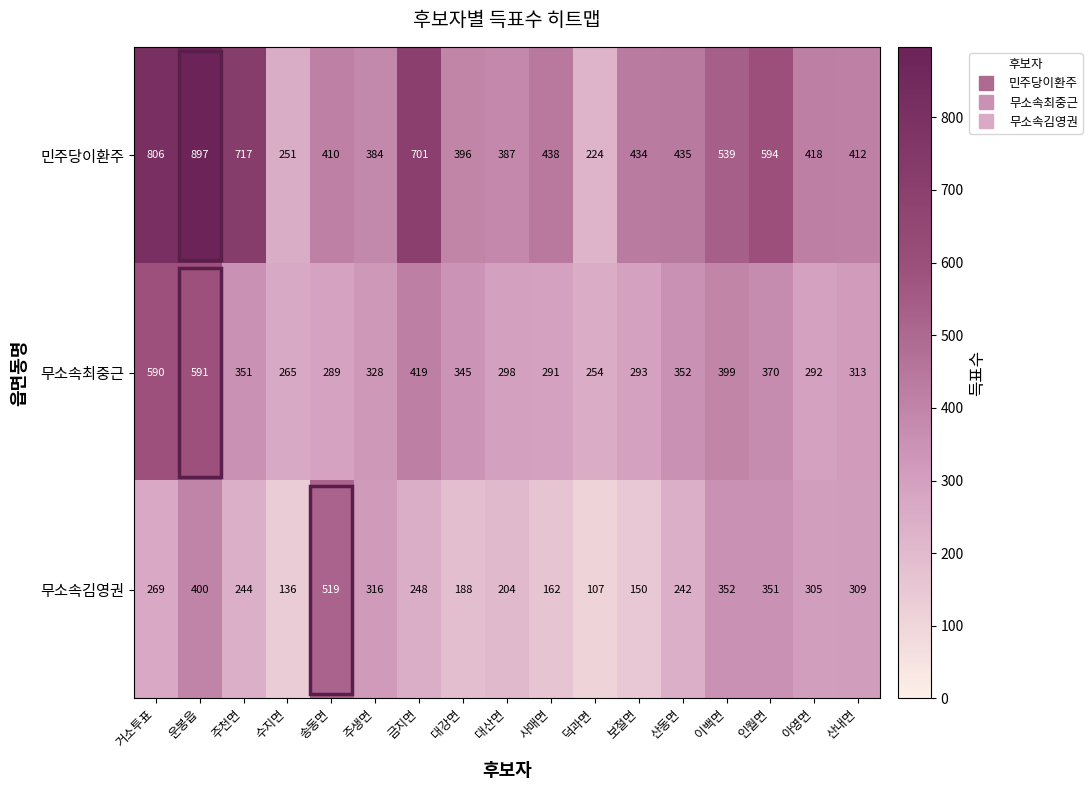

What is the spread (max minus min) of values at 운봉읍?

497